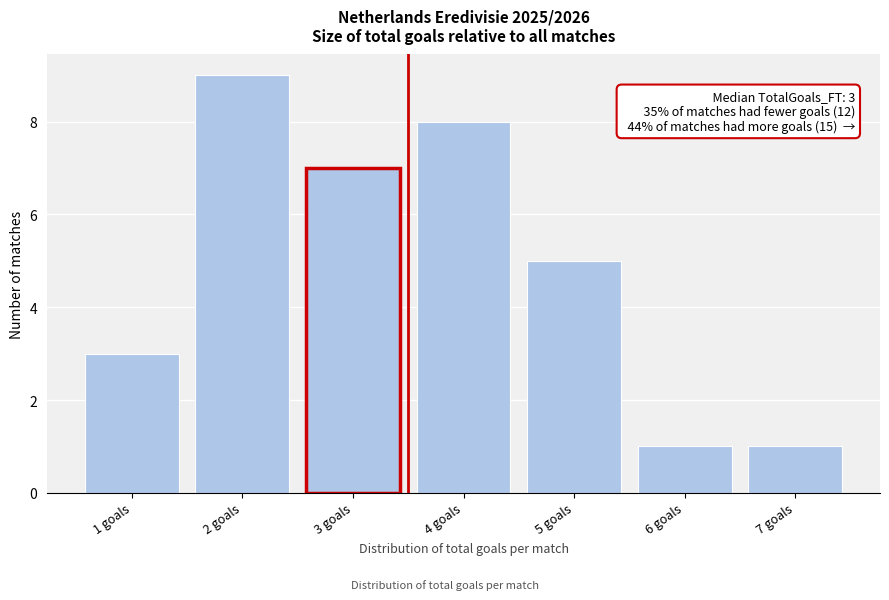

Over which range of the x-axis is the bar tallest?

1.5 to 2.5